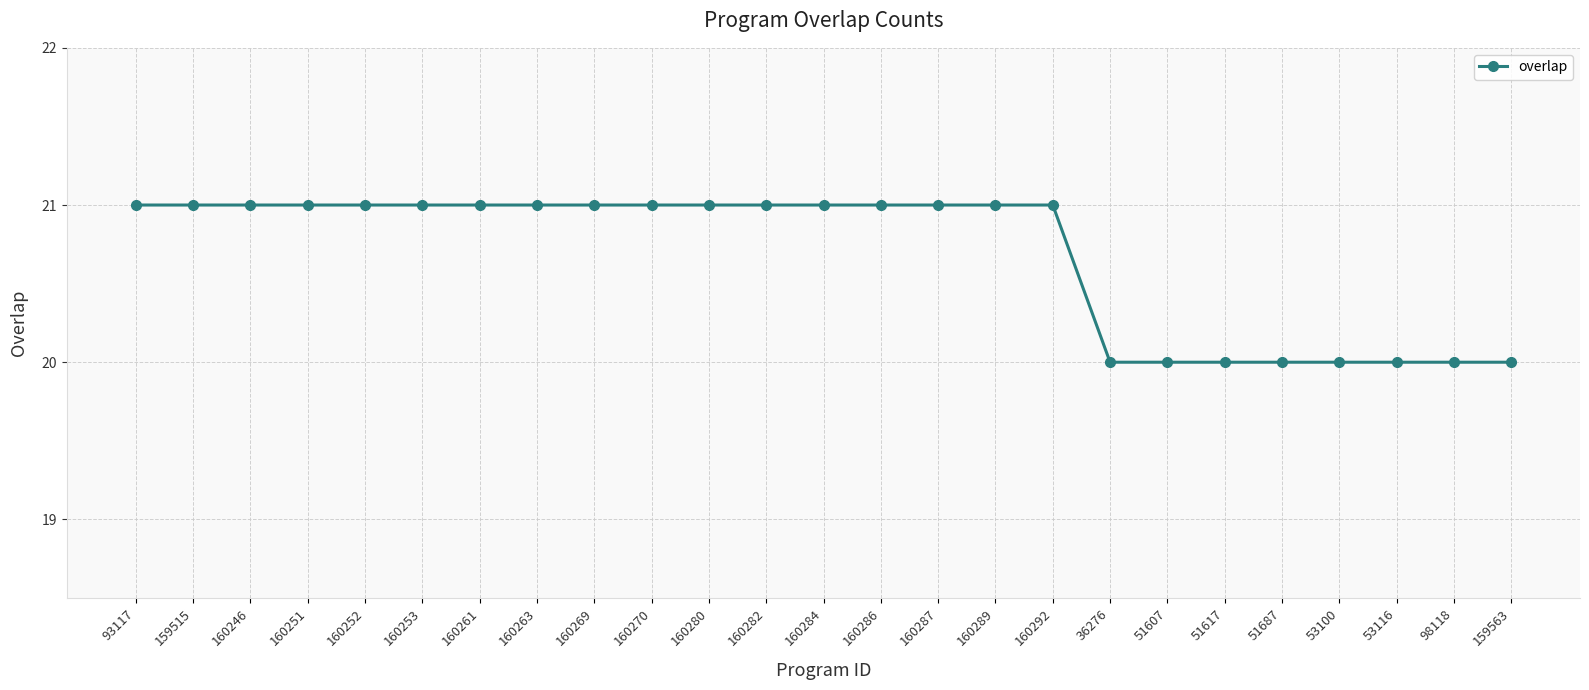

What is the greatest value displayed?

21